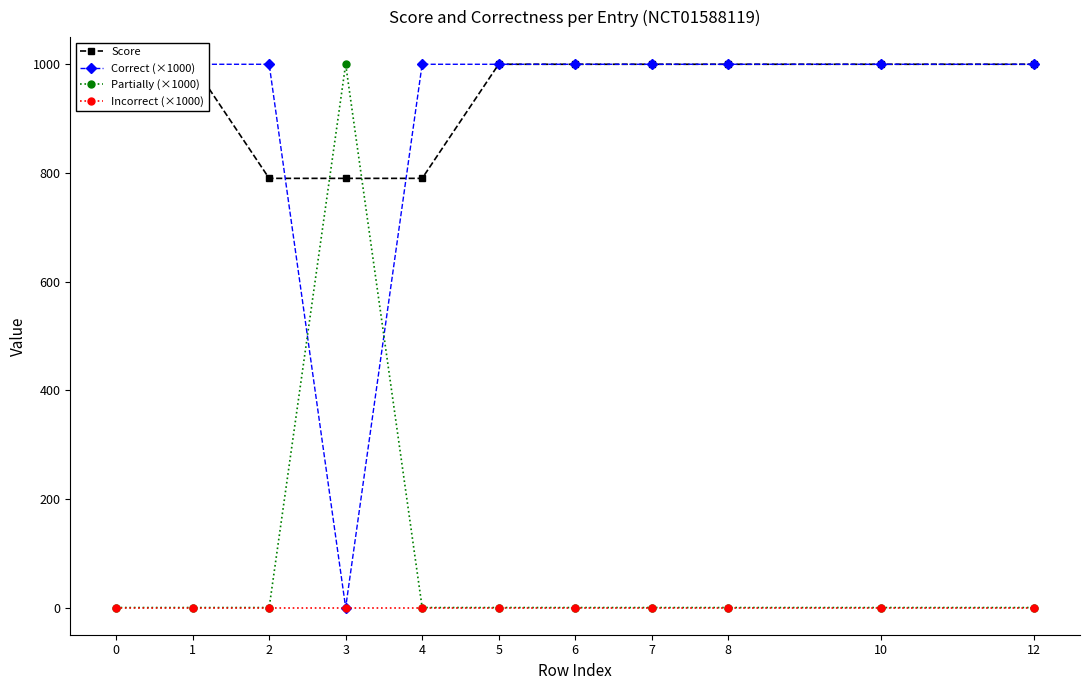

What is the total value across all series at 8?

2000